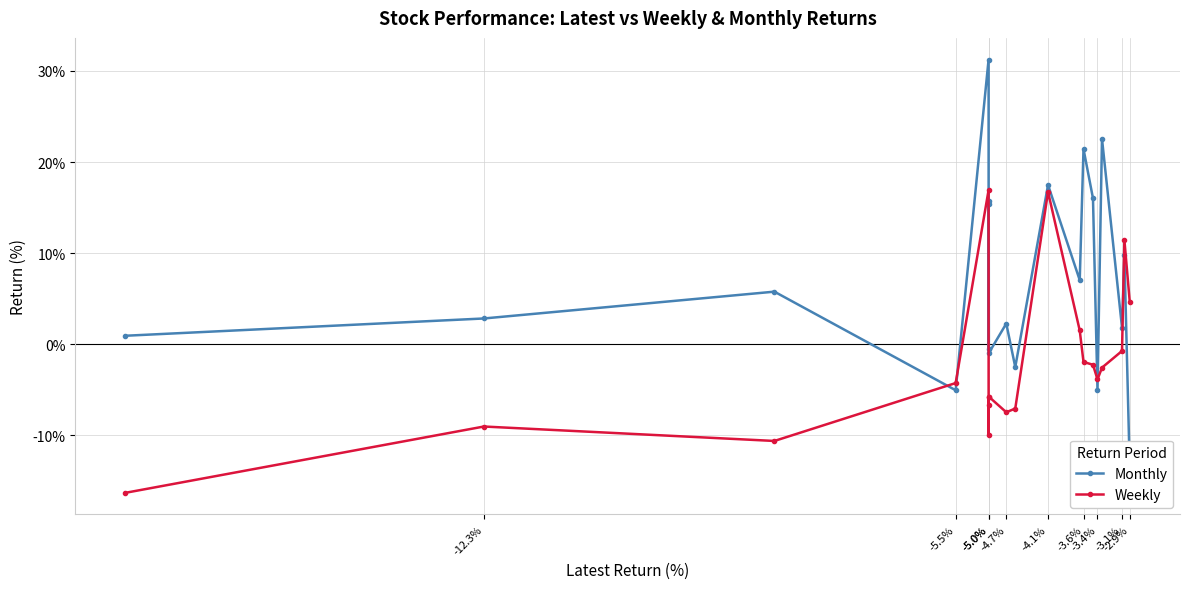

How many intersections are there between Weekly and Monthly?

5